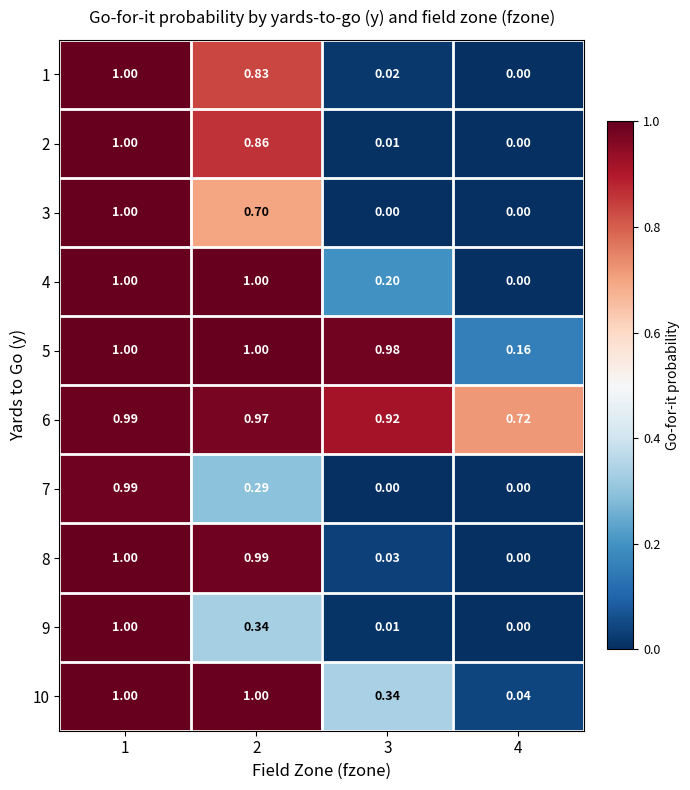

Is the value of 3 at 1 greater than the value of 10 at 4?

Yes